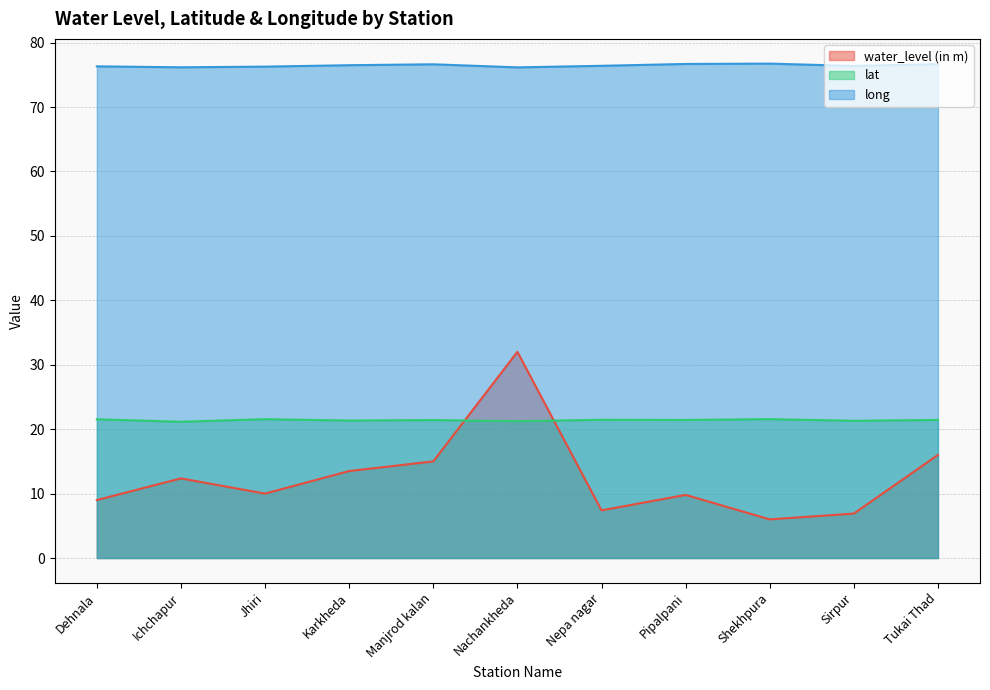

Rank the series at Dehnala from lowest to highest value.

water_level (in m), lat, long